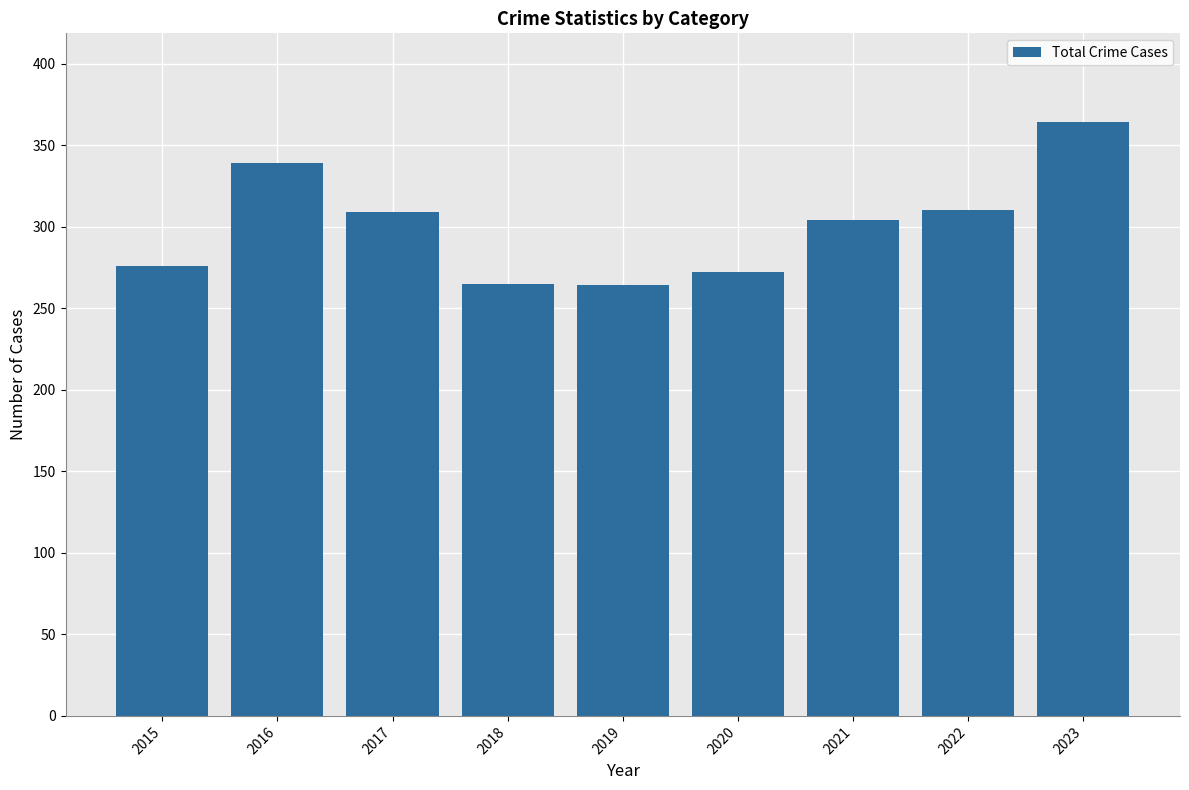

The chart shows a value of 154 at 2021. True or false?

False